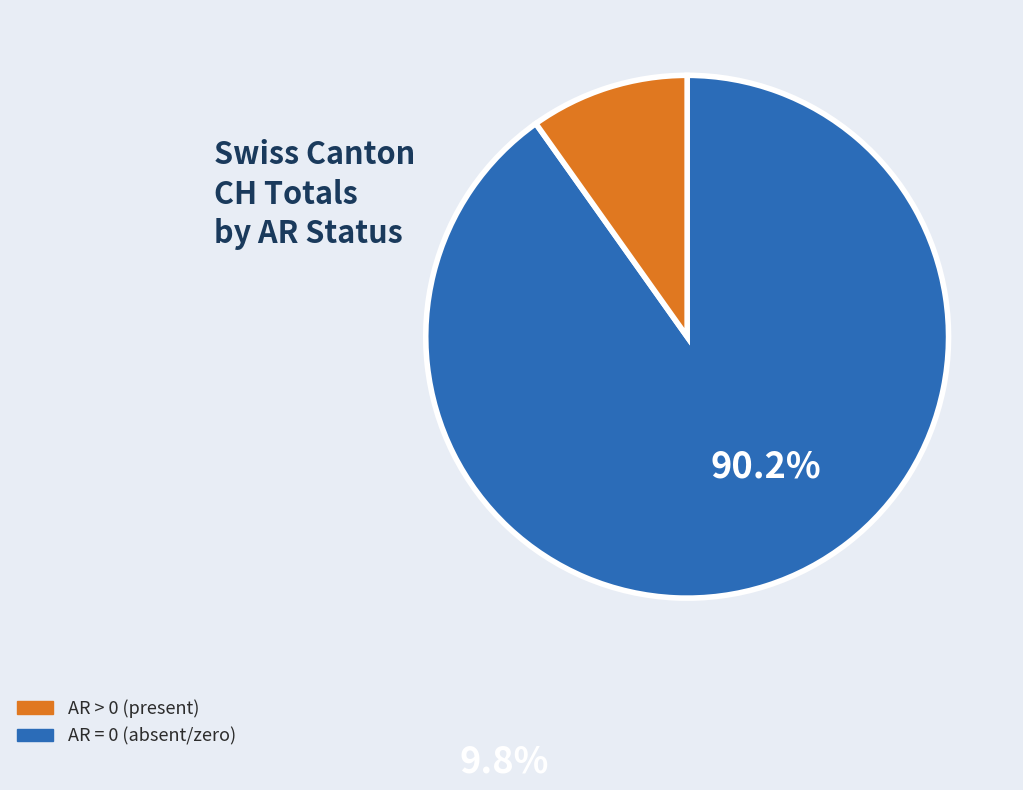

Is there a majority slice in this chart?

Yes